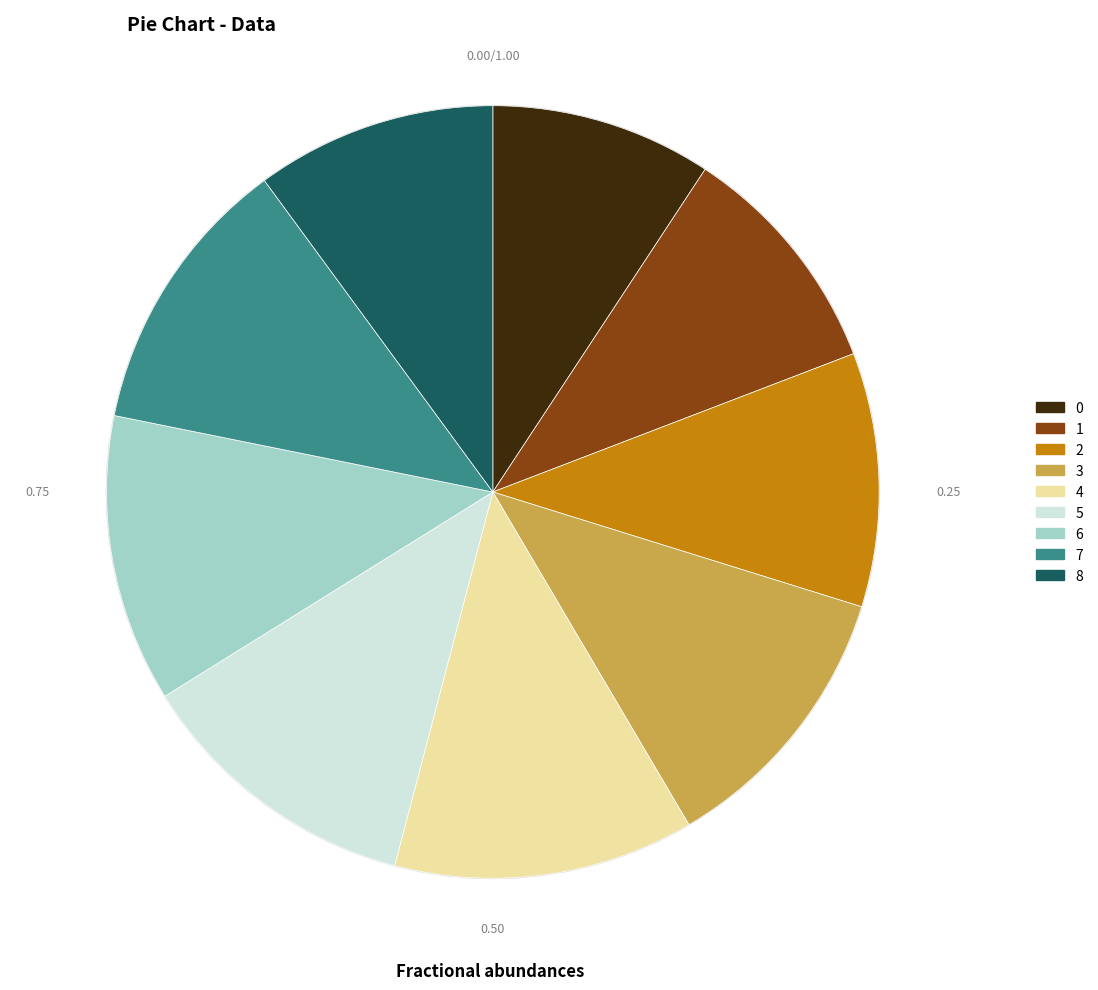

To the nearest percent, what percentage of the pie is 2?

11%